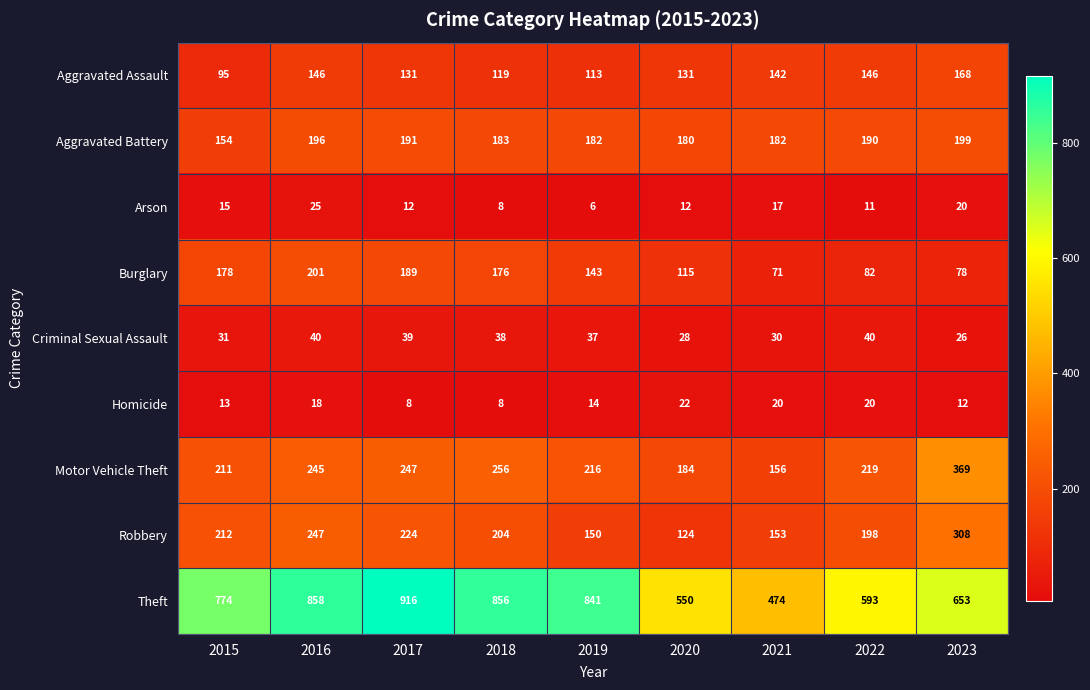

What is the average value of the Aggravated Assault series?

132